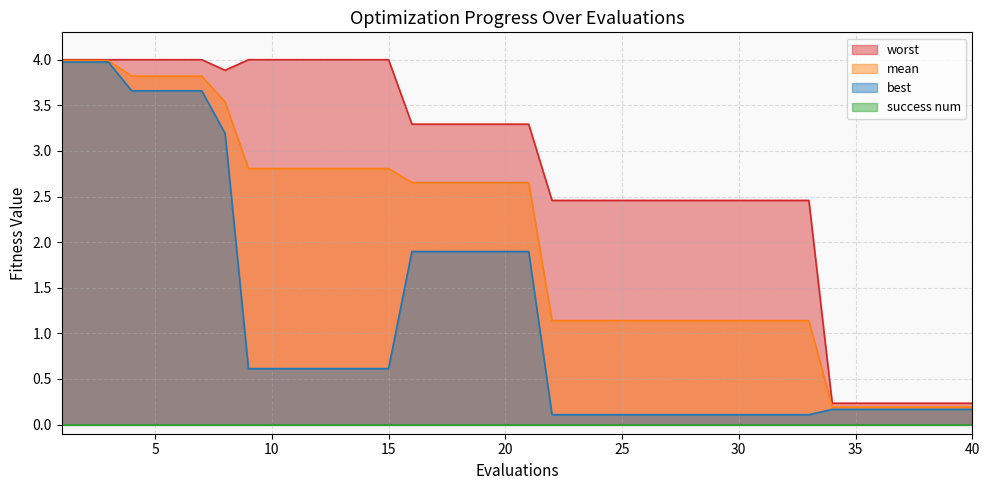

What is the sum of all mean values?

81.4